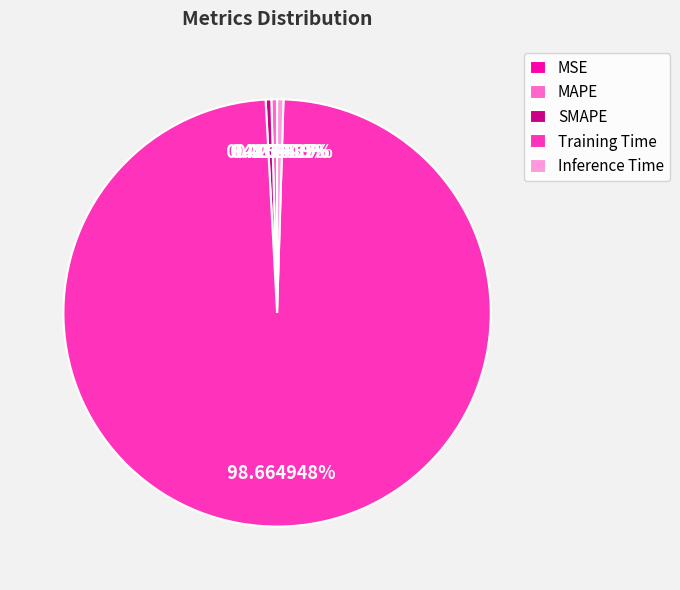

Which slice represents more than half of the pie?

Training Time